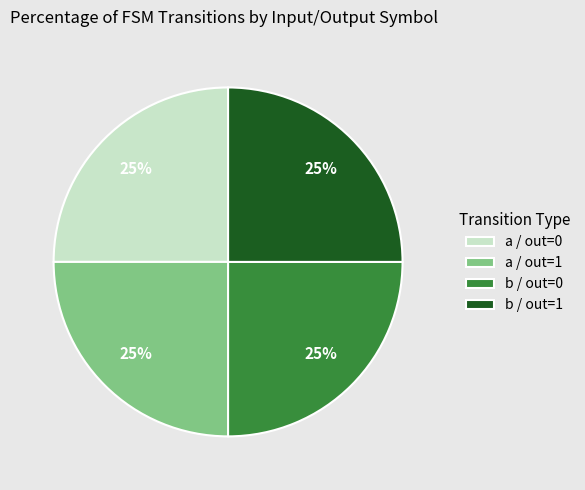

To the nearest percent, what is the difference between the largest and smallest slice percentages?

0%